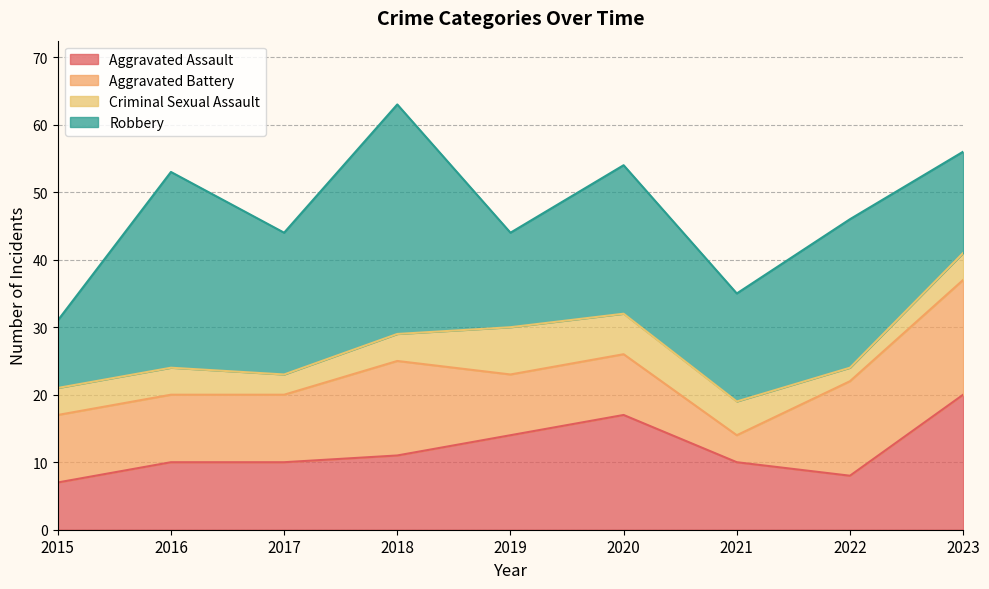

Reading left to right, list all the values displayed in this chart.

Aggravated Assault: 7	10	10	11	14	17	10	8	20
Aggravated Battery: 10	10	10	14	9	9	4	14	17
Criminal Sexual Assault: 4	4	3	4	7	6	5	2	4
Robbery: 10	29	21	34	14	22	16	22	15